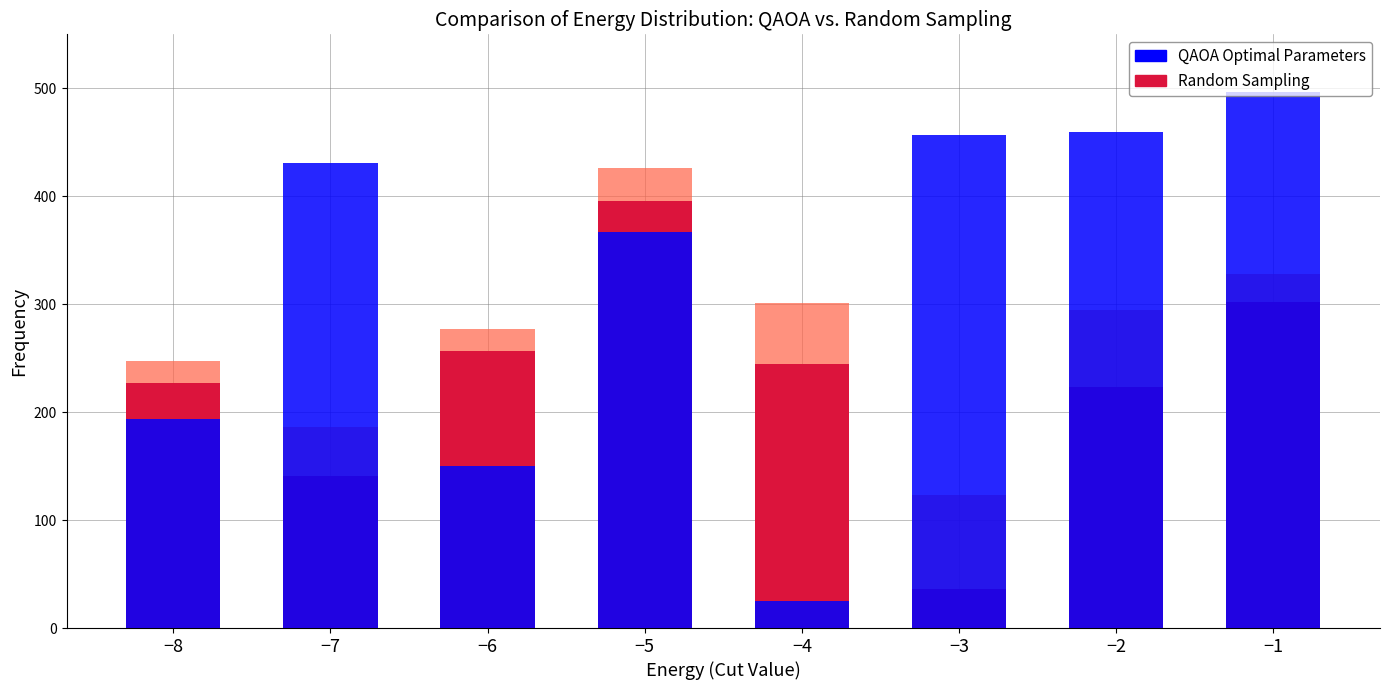

The Random Sampling series shows 39.7 at −7. True or false?

False